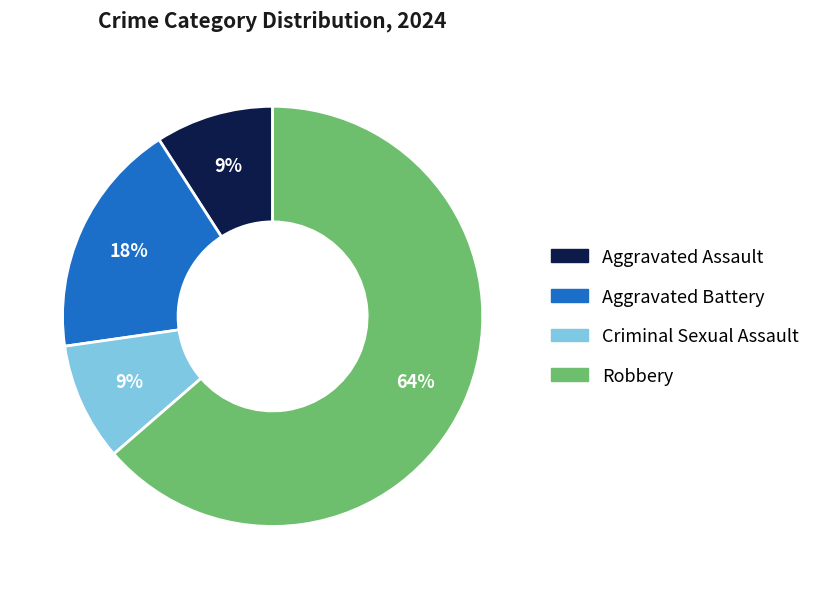

How many segments does this pie chart have?

4